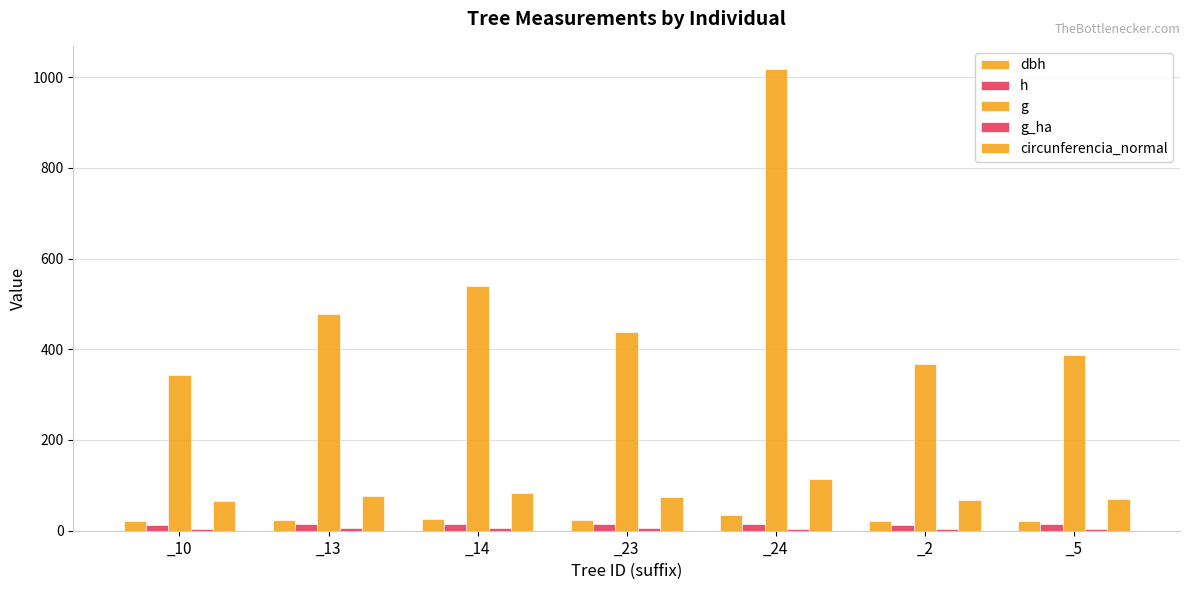

Where does the g series first go above 439?

_13